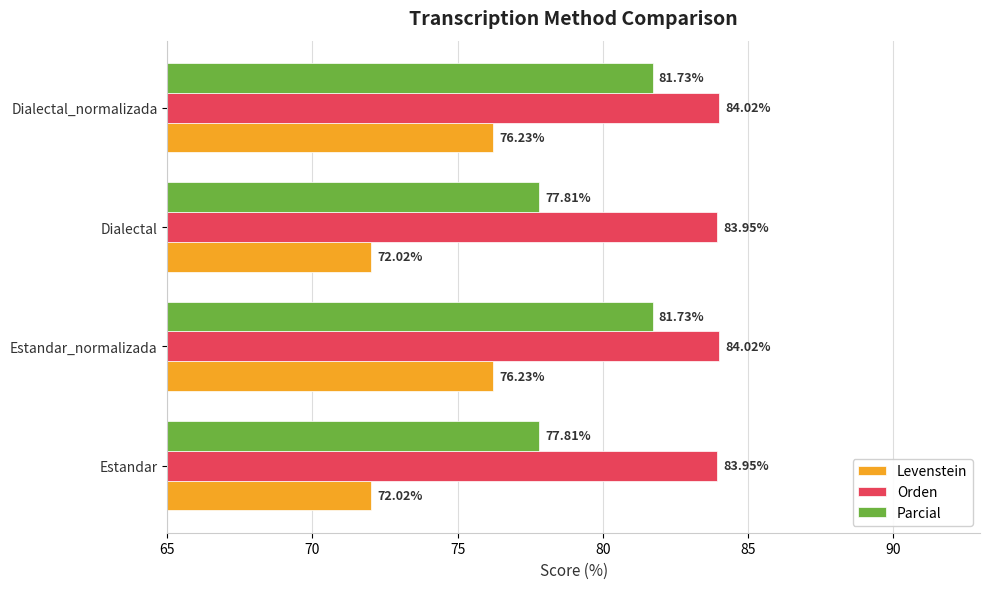

What is the sum of all Parcial values?

319.1